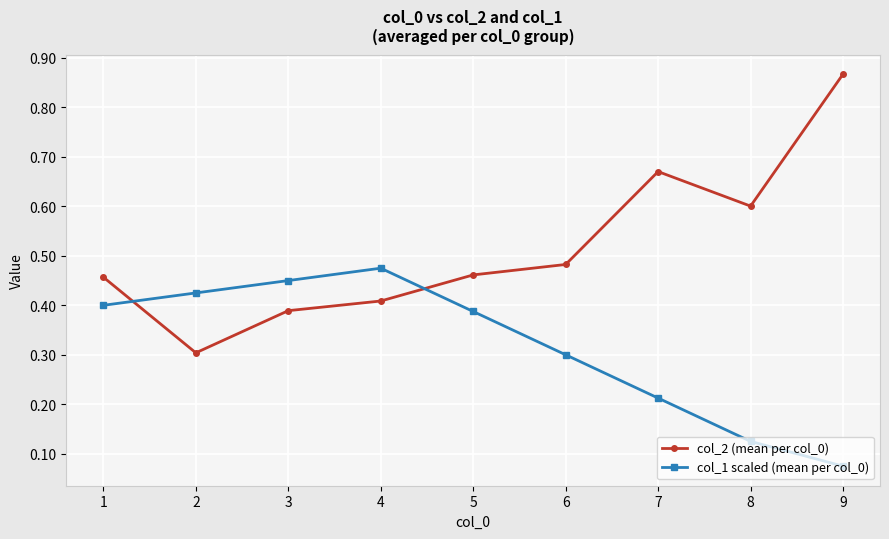

Where do col_1 scaled (mean per col_0) and col_2 (mean per col_0) first cross each other?

1 and 2